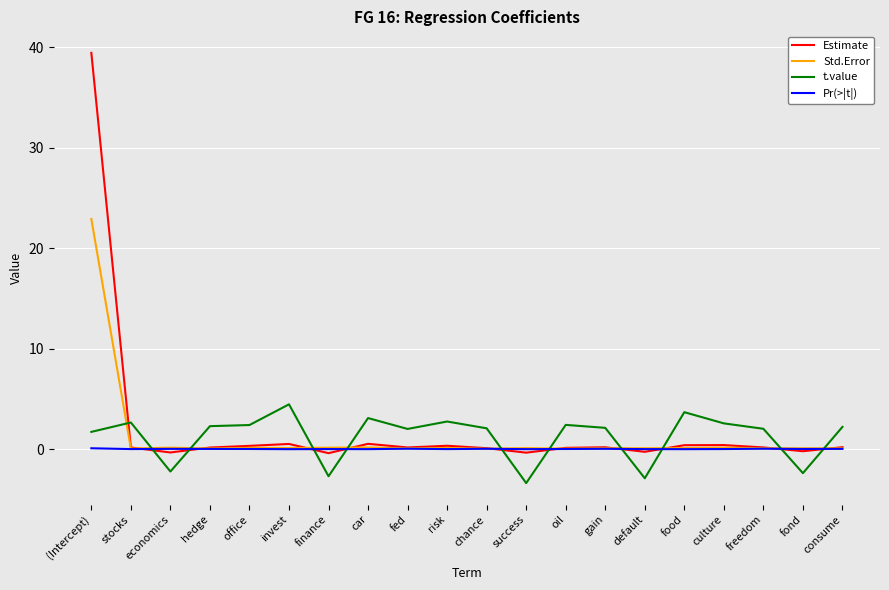

At which category does the chart reach its minimum across all series?

success